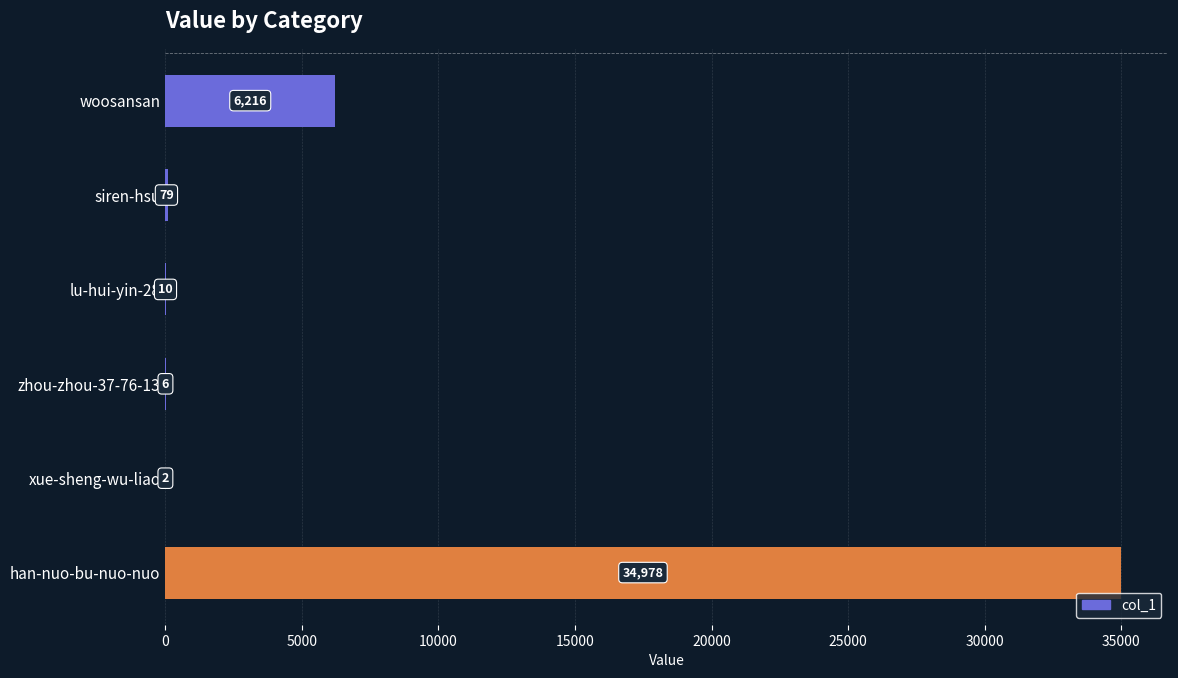

Reading bottom to top, what are all the values shown in this chart?

han-nuo-bu-nuo-nuo=34978	xue-sheng-wu-liao=2	zhou-zhou-37-76-13=6	lu-hui-yin-28=10	siren-hsu=79	woosansan=6216